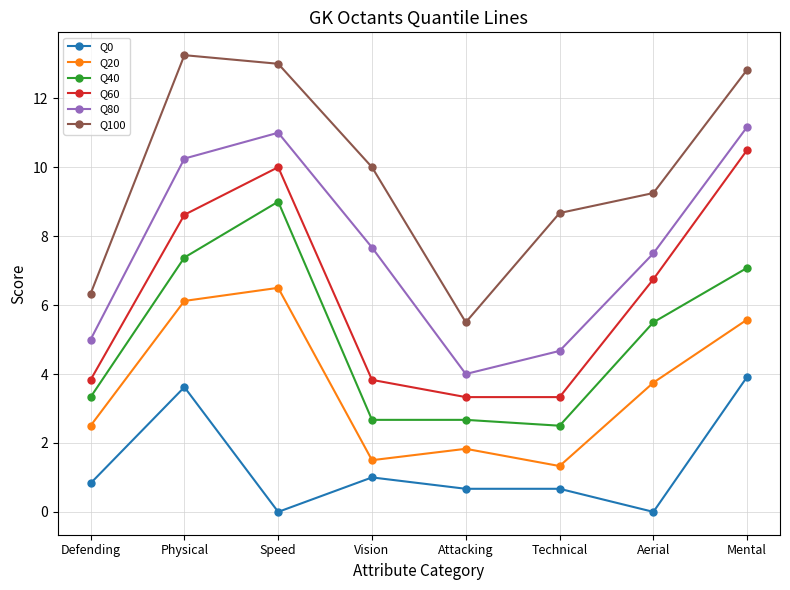

What position from the right is Mental?

1